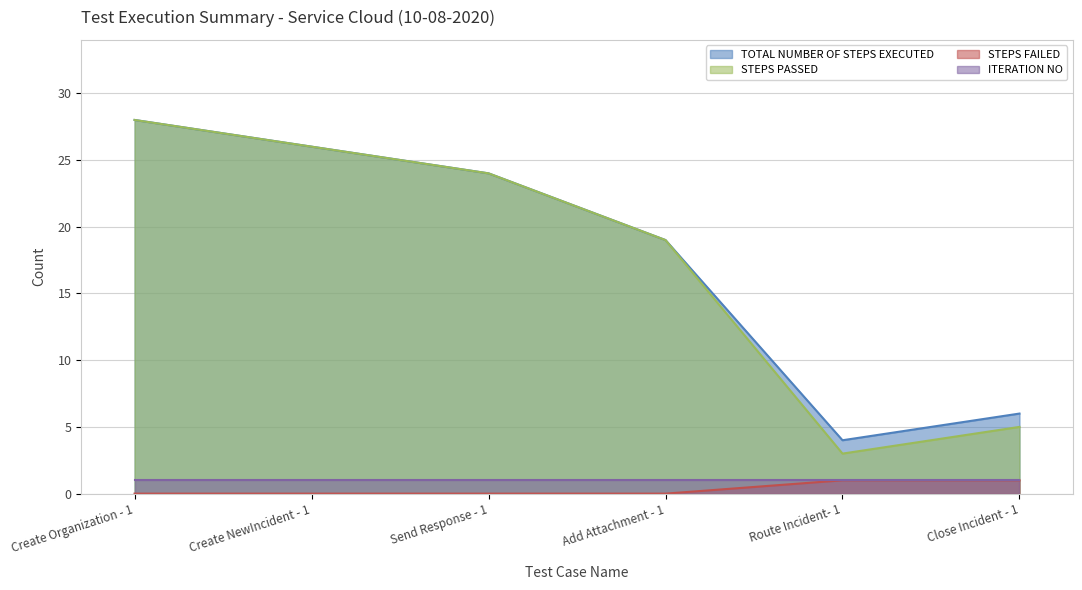

How many data points in STEPS PASSED are less than 24?

3